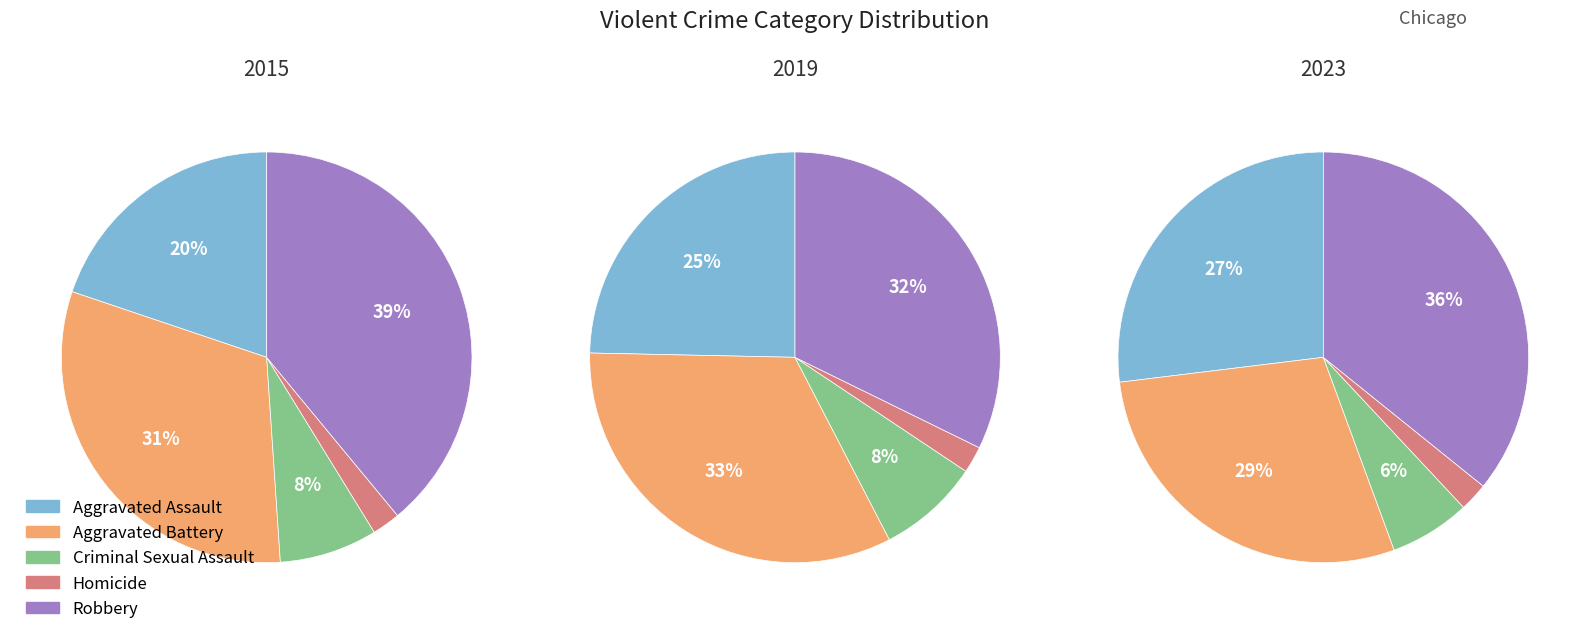

Is it true that Robbery is 39% of the pie?

True